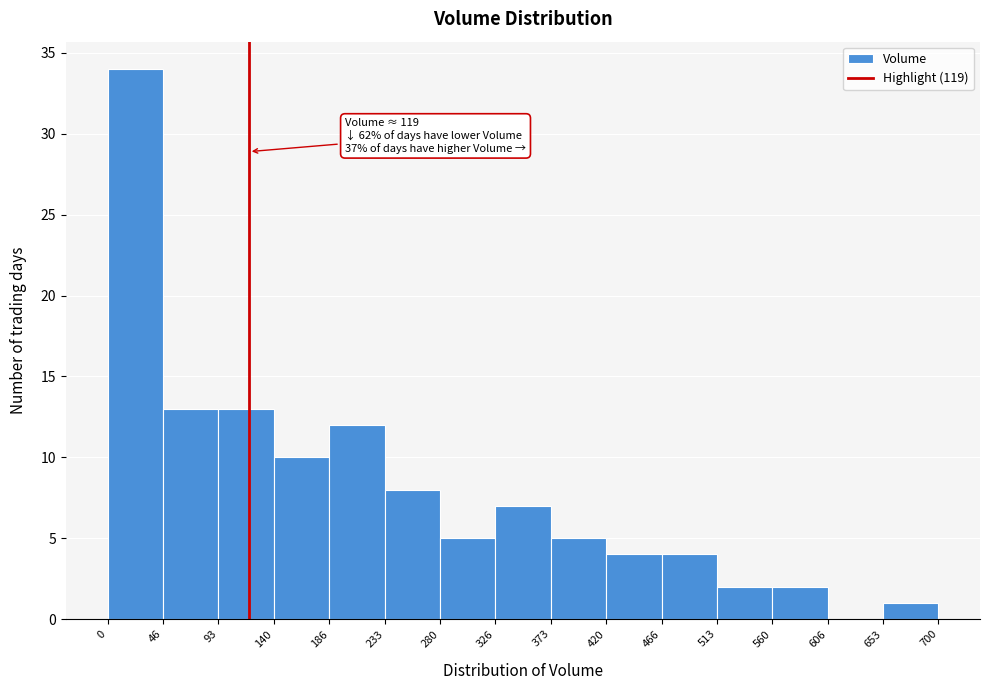

Over which range of the x-axis is the bar tallest?

0 to 46